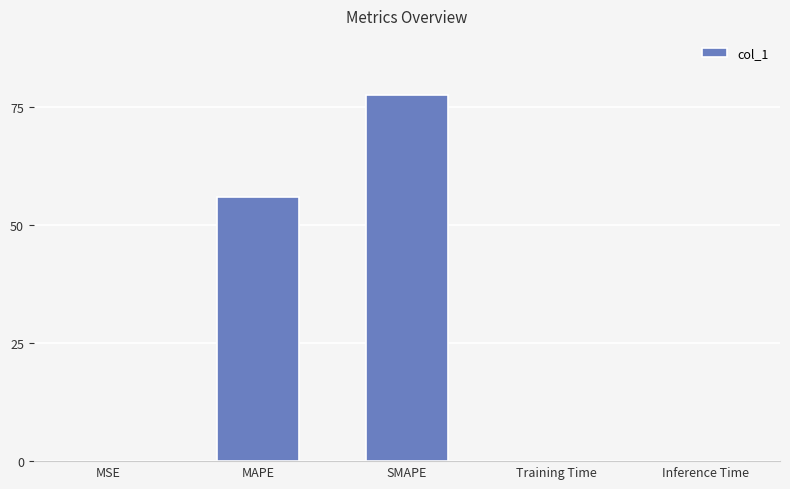

The chart shows a value of 0.0 at Training Time. True or false?

True